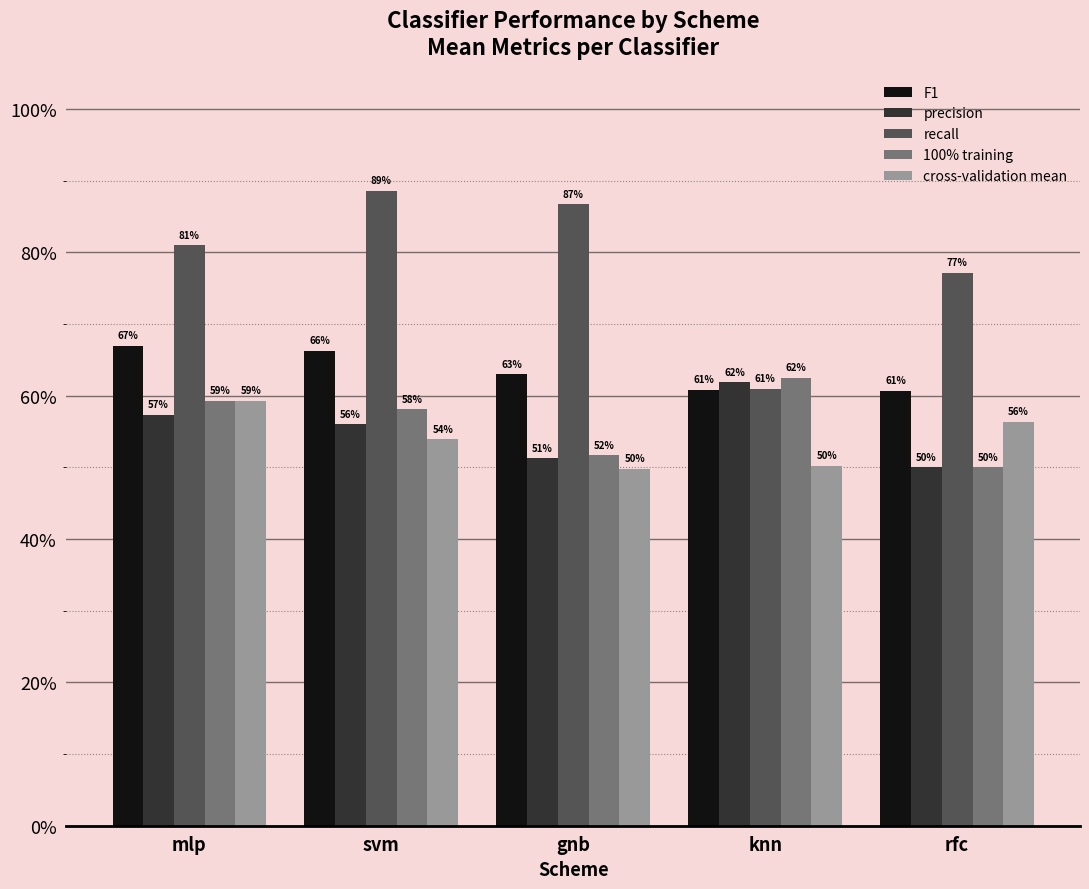

What are all the series names shown in the legend?

F1, precision, recall, 100% training, cross-validation mean